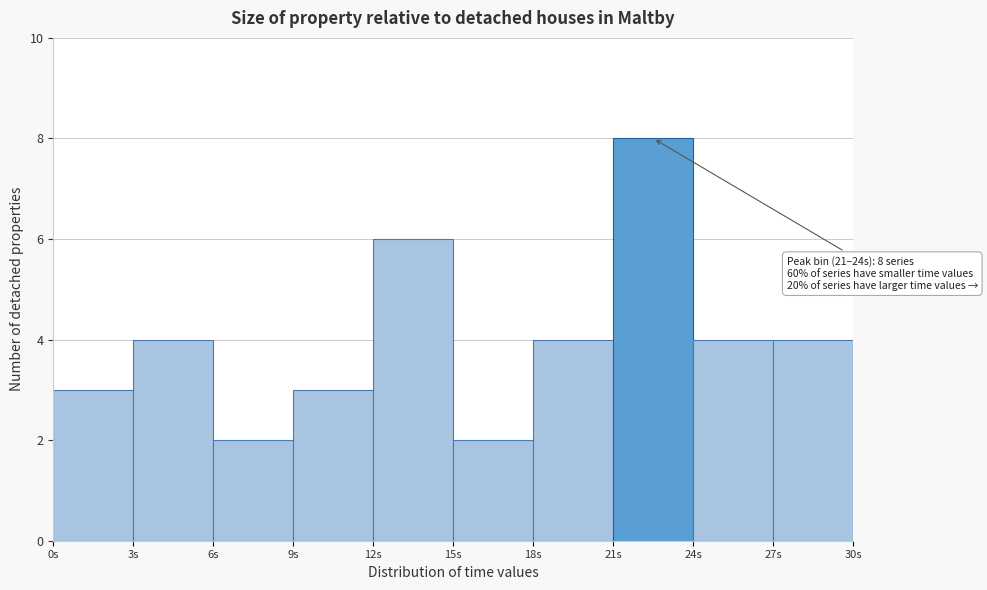

Over which range of the x-axis is the bar tallest?

21 to 24